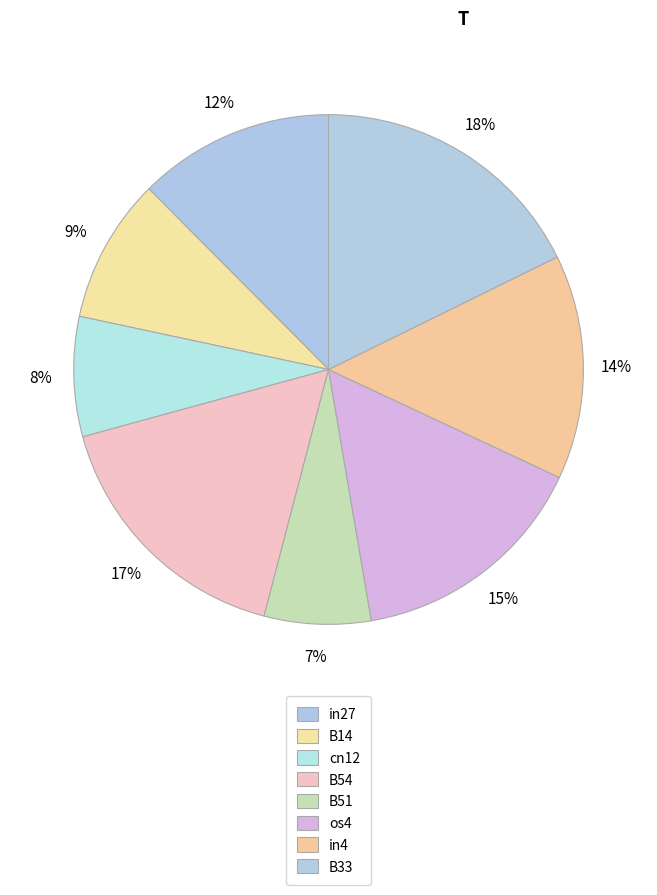

Is it true that B51 is 7% of the pie?

True